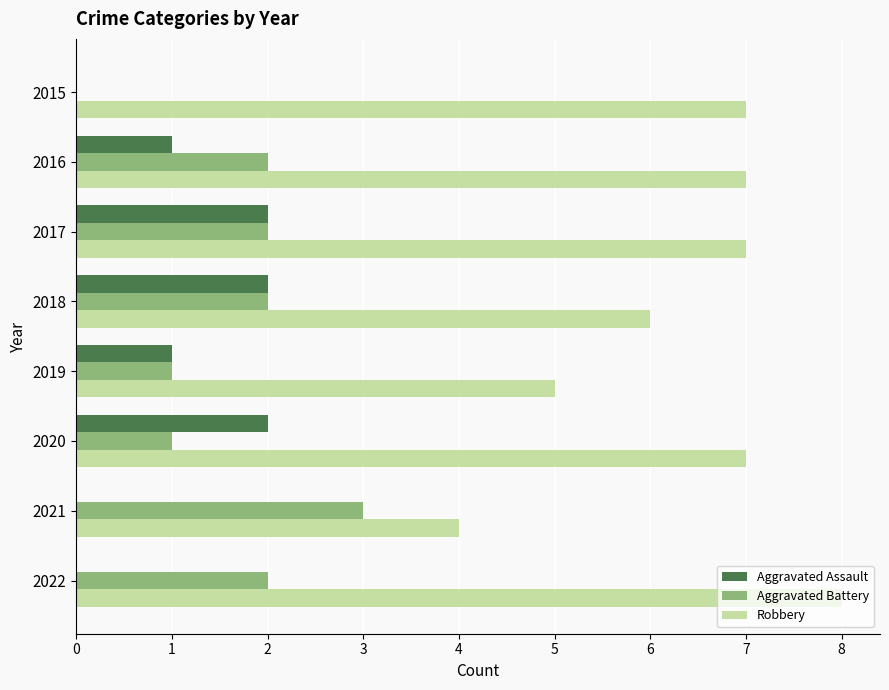

What is the maximum value for Robbery?

8